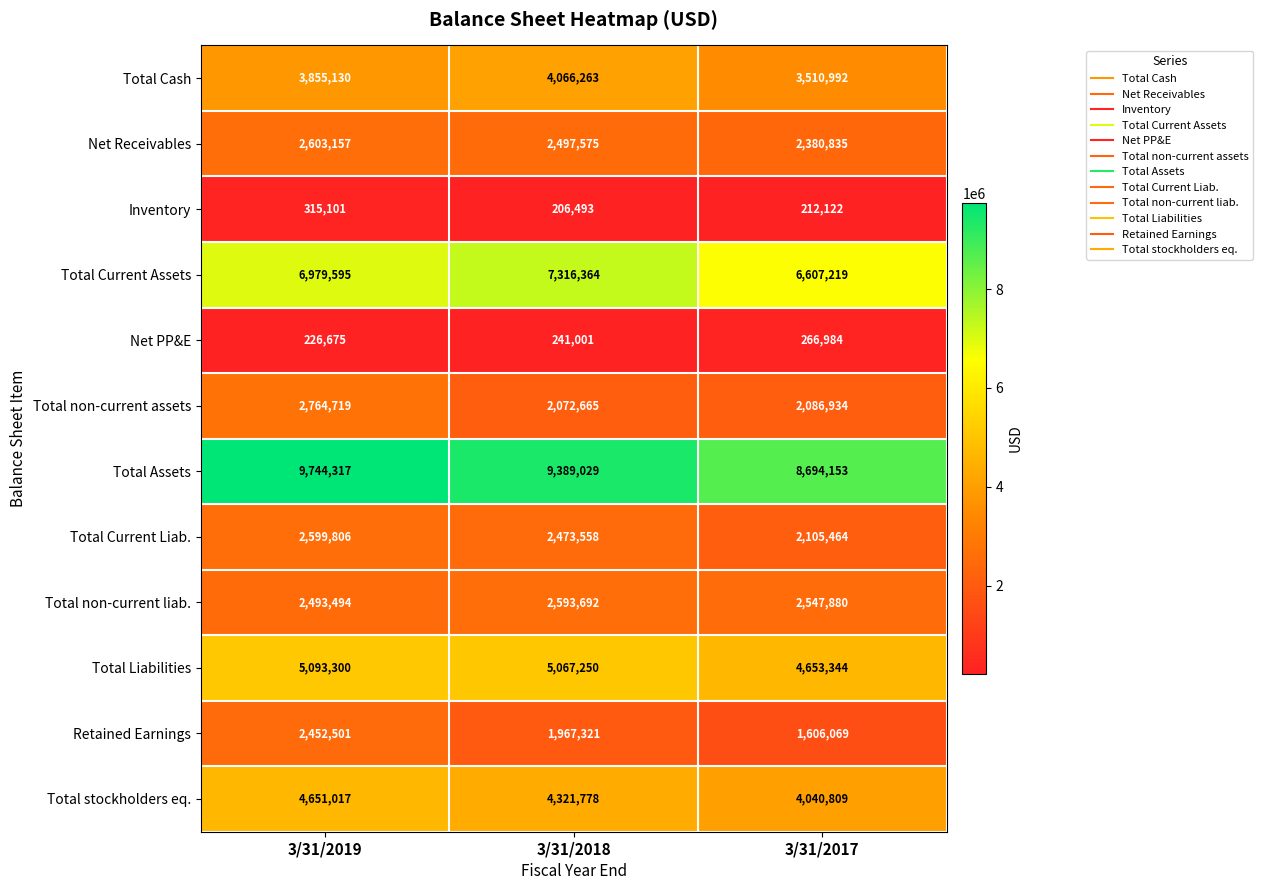

At how many categories does at least one series exceed 5487000?

3